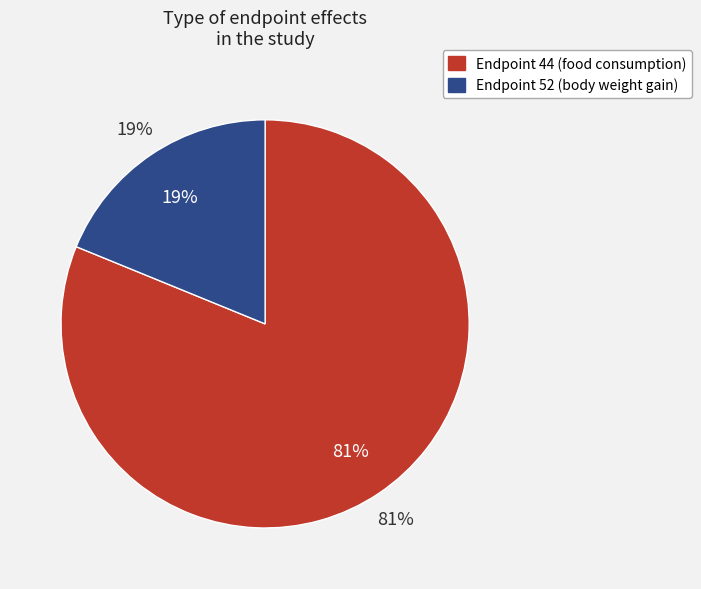

Does any single category account for the majority?

Yes